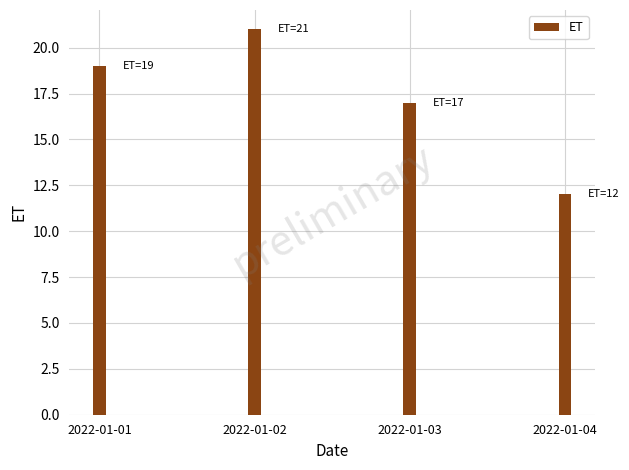

What is the change in value from 2022-01-02 to 2022-01-04?

-9